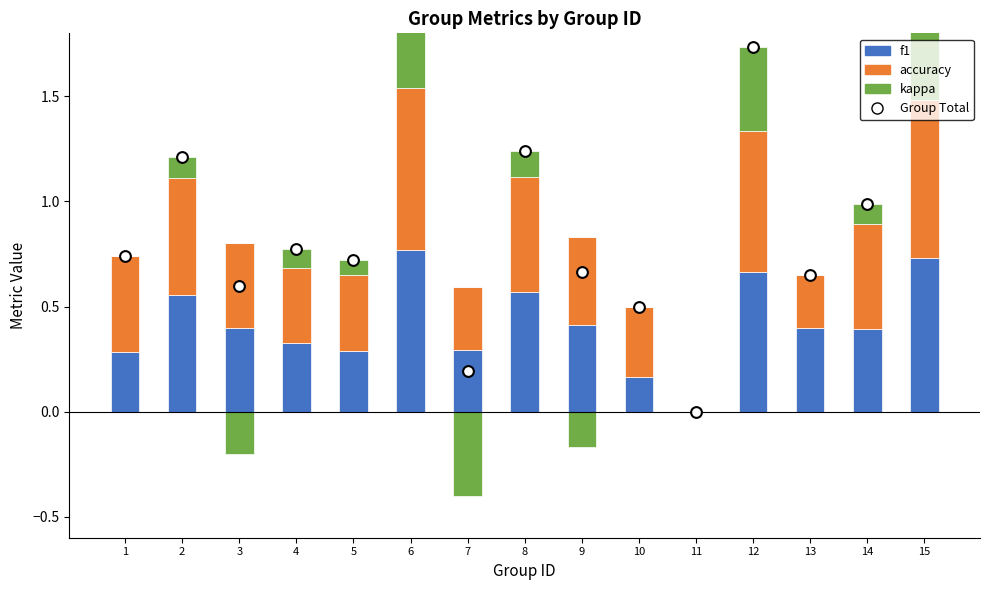

At which category is the sum across all series the highest?

6